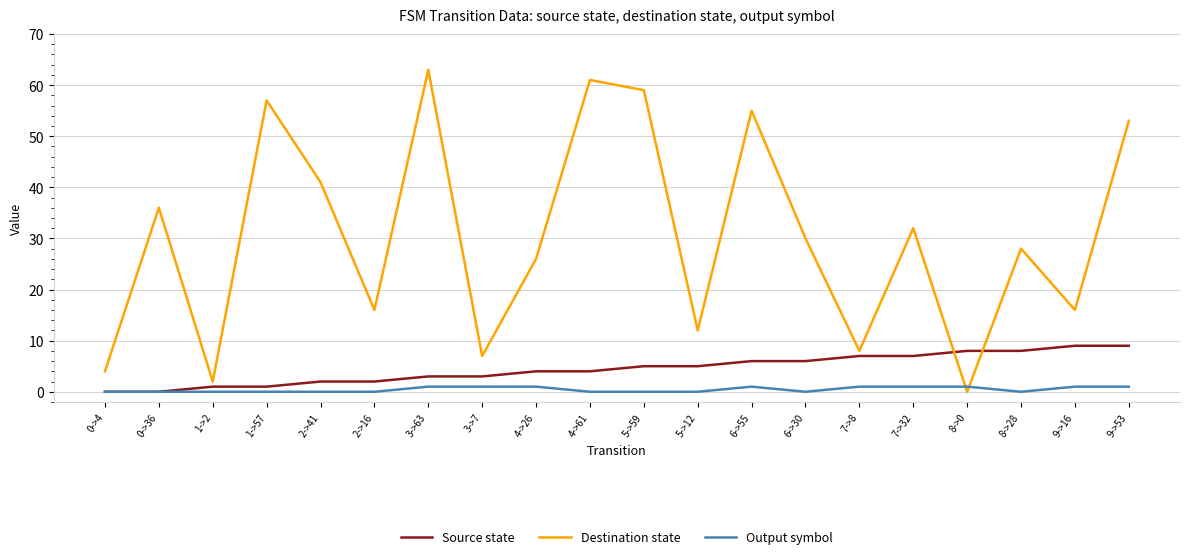

Rank the series by their maximum value, from lowest to highest.

Output symbol, Source state, Destination state